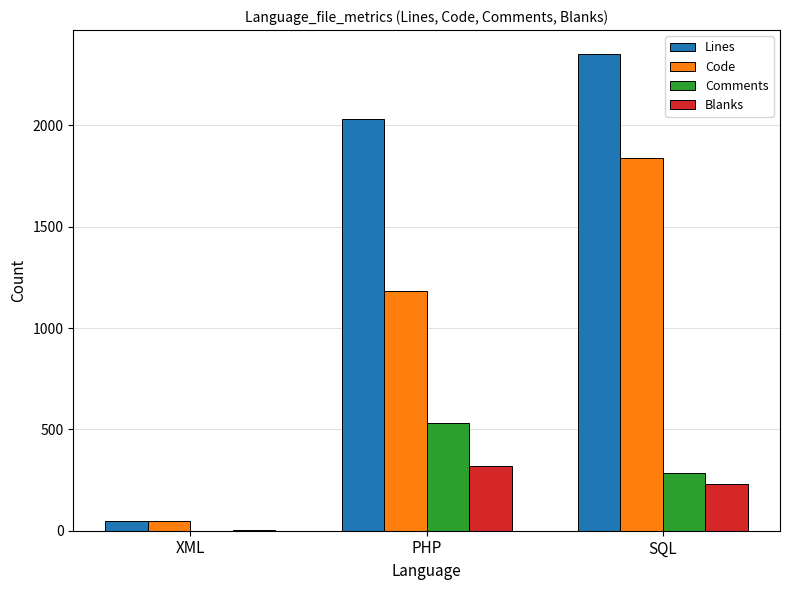

Which series has the widest spread of values?

Lines